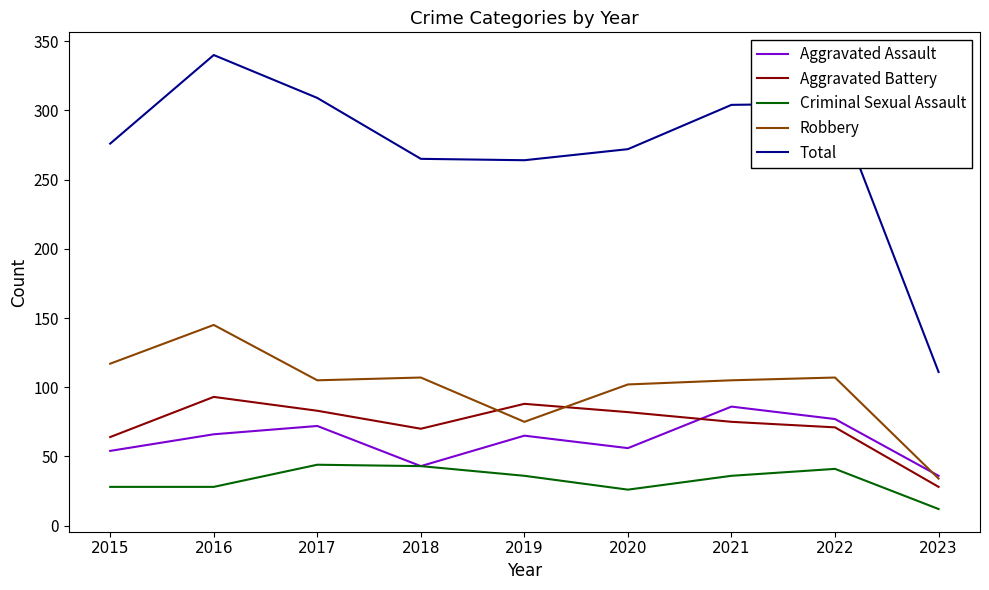

How many categories are shown in the chart?

9